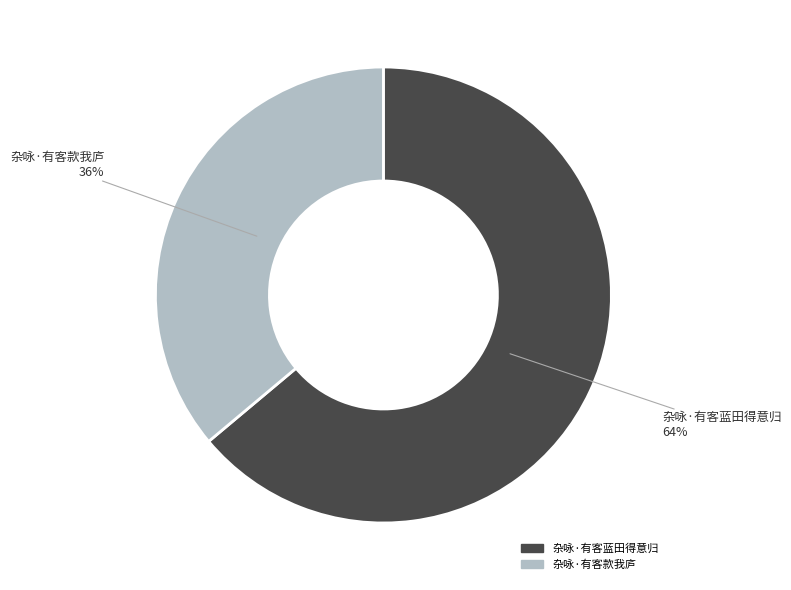

Approximately how many times larger is the value at 杂咏·有客蓝田得意归 compared to 杂咏·有客款我庐?

1.8